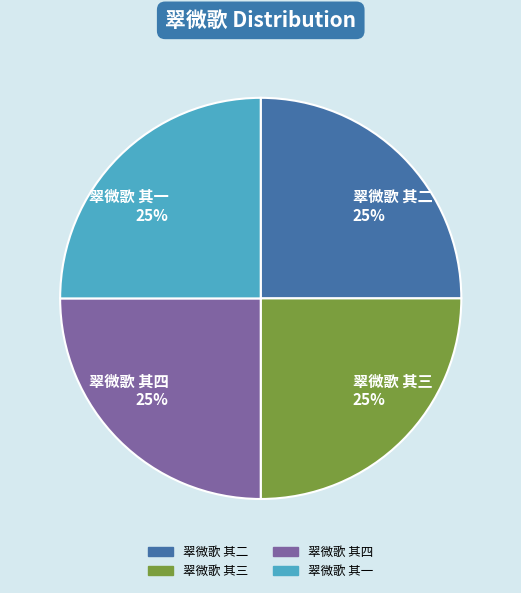

Approximately how many times larger is the value at 翠微歌 其四 compared to 翠微歌 其二?

1.0